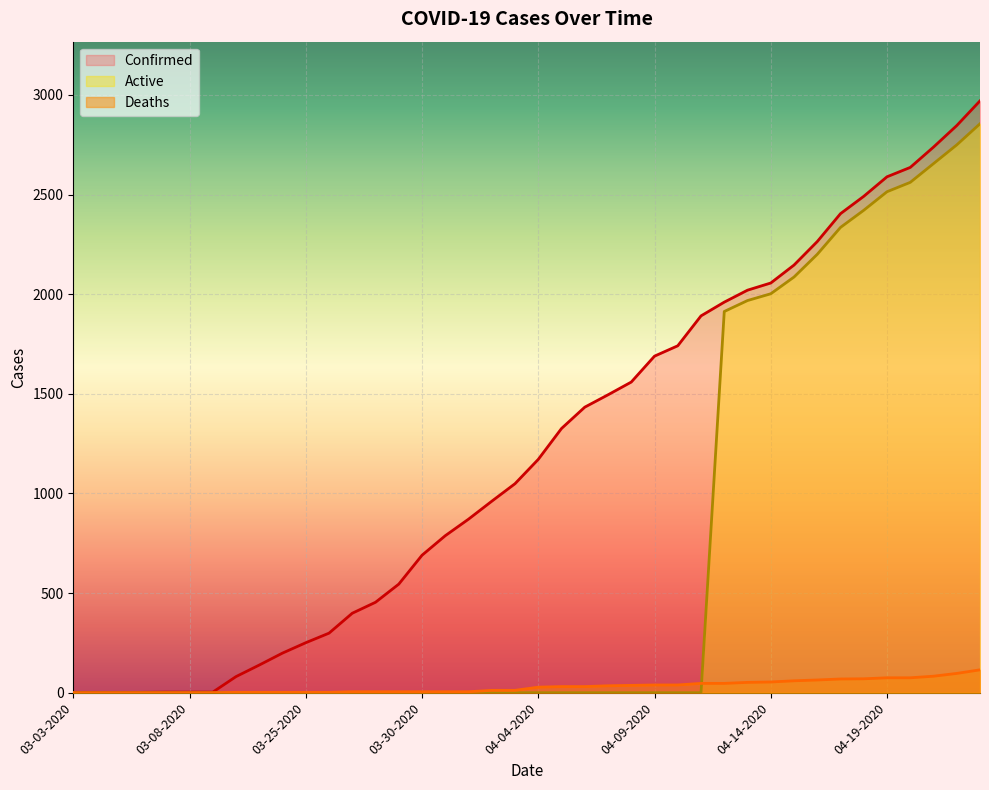

True or false: Active and Confirmed intersect in this chart.

False